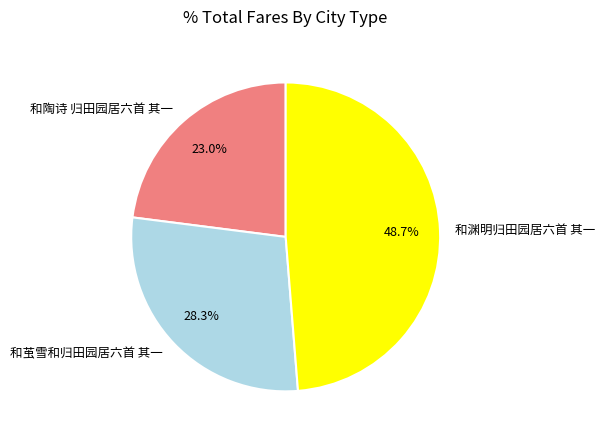

Combined, do 和陶诗 归田园居六首 其一 and 和渊明归田园居六首 其一 account for over 50%?

Yes